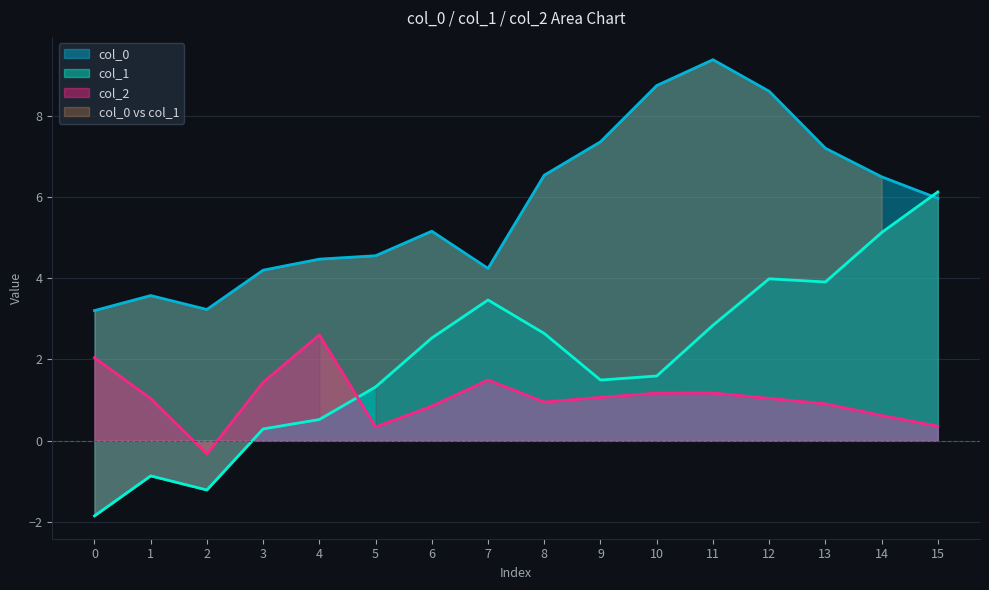

What is the difference between the maximum and minimum values in the col_2 series?

2.9